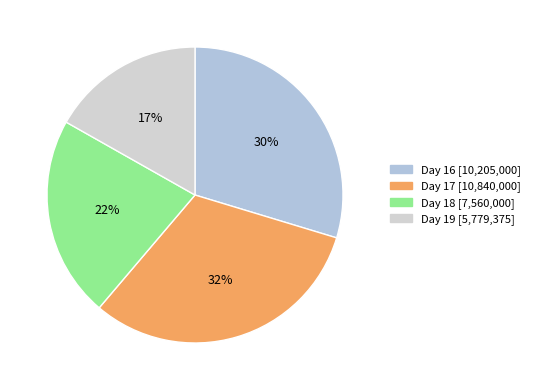

What is the smallest slice in the pie chart?

Day 19 [5,779,375]